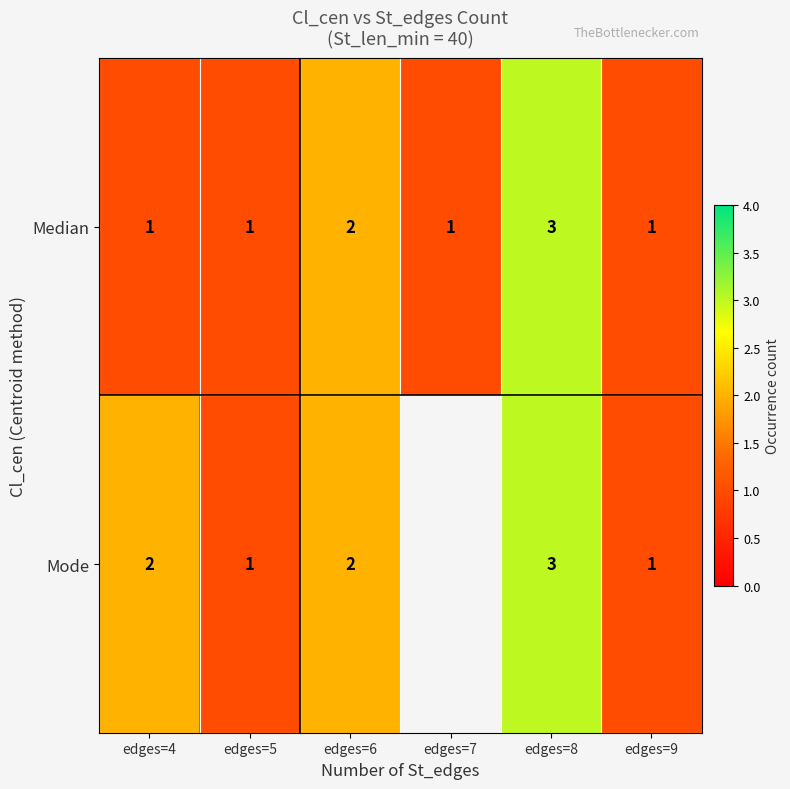

The Mode series shows 1 at edges=6. True or false?

False